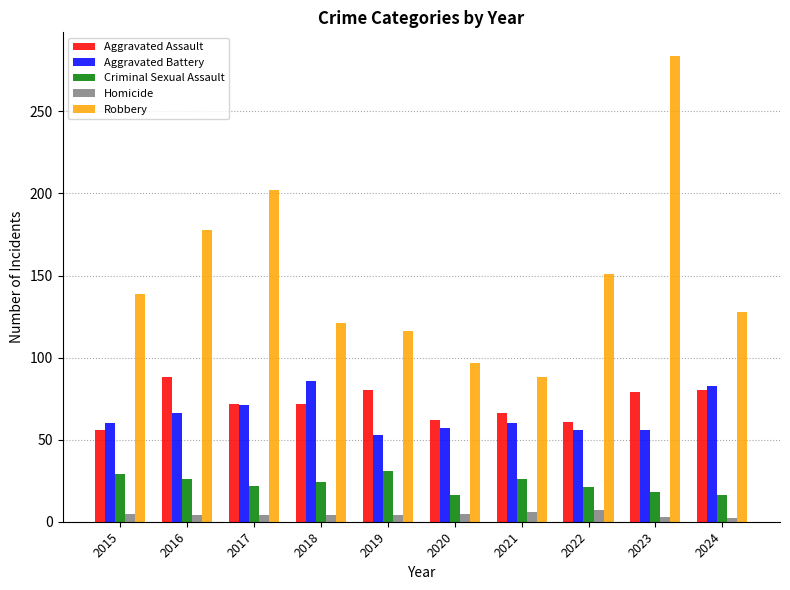

What is the maximum value shown in the chart?

284